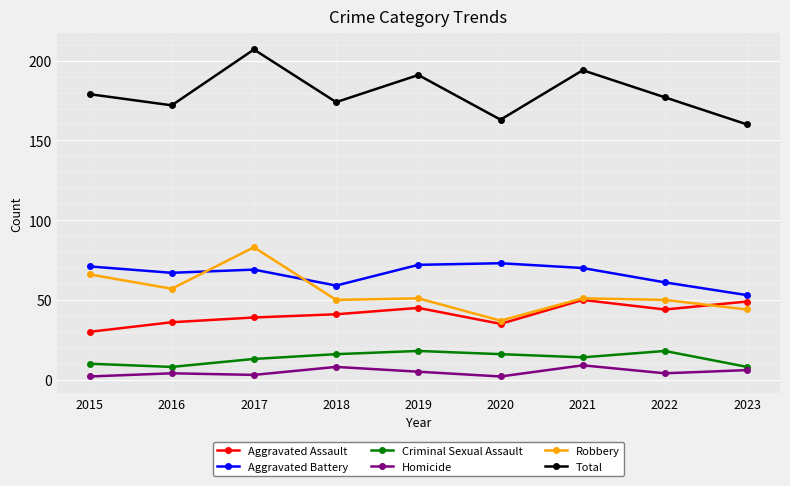

What is the sum of all Aggravated Assault values?

369